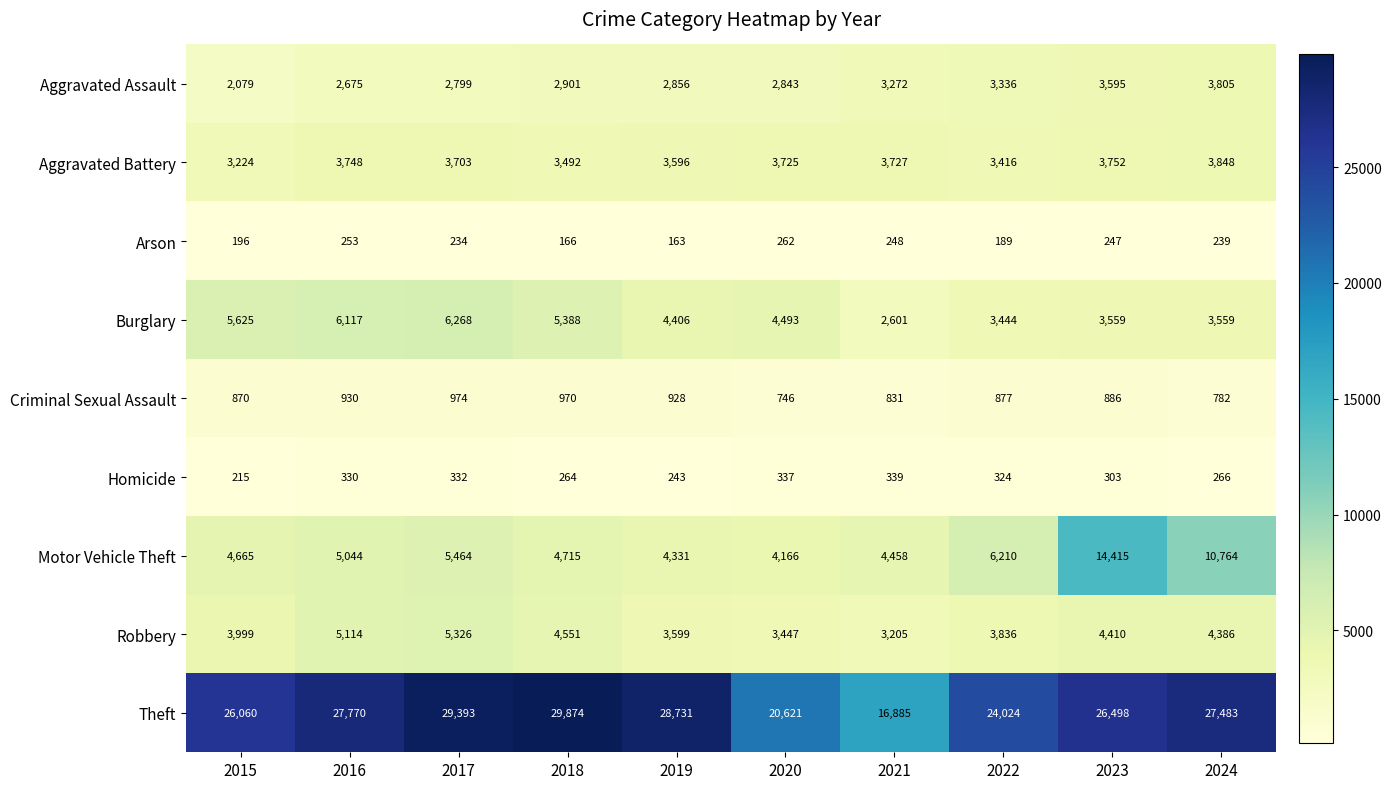

The value of Burglary at 2017 is 6268. True or false?

True